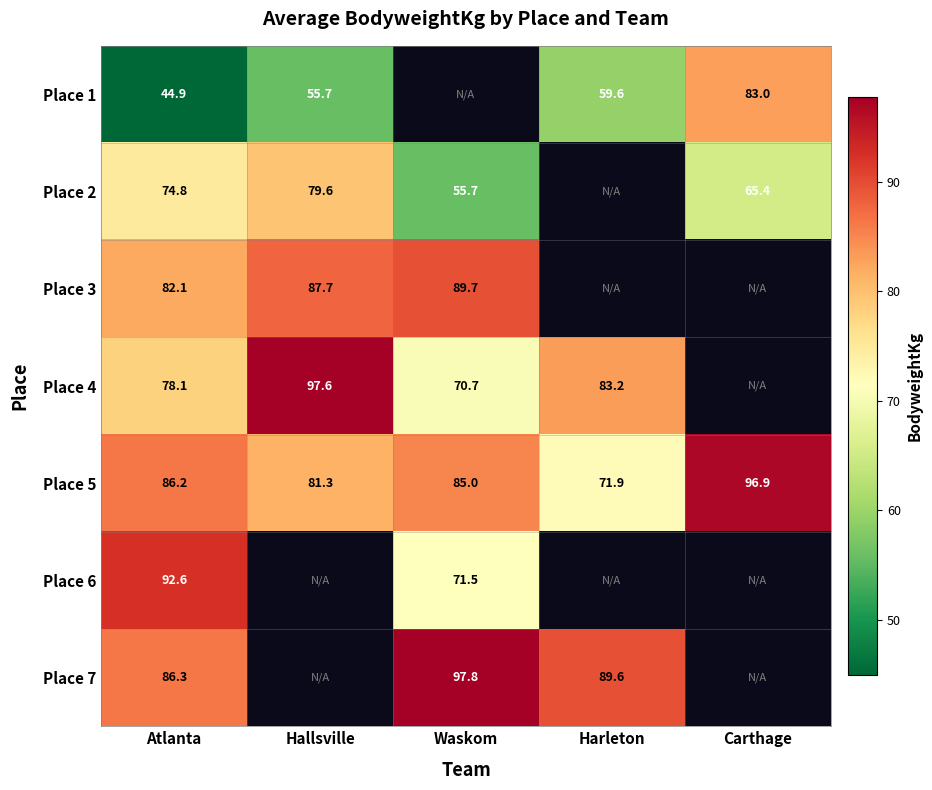

At how many categories does at least one series exceed 67?

5